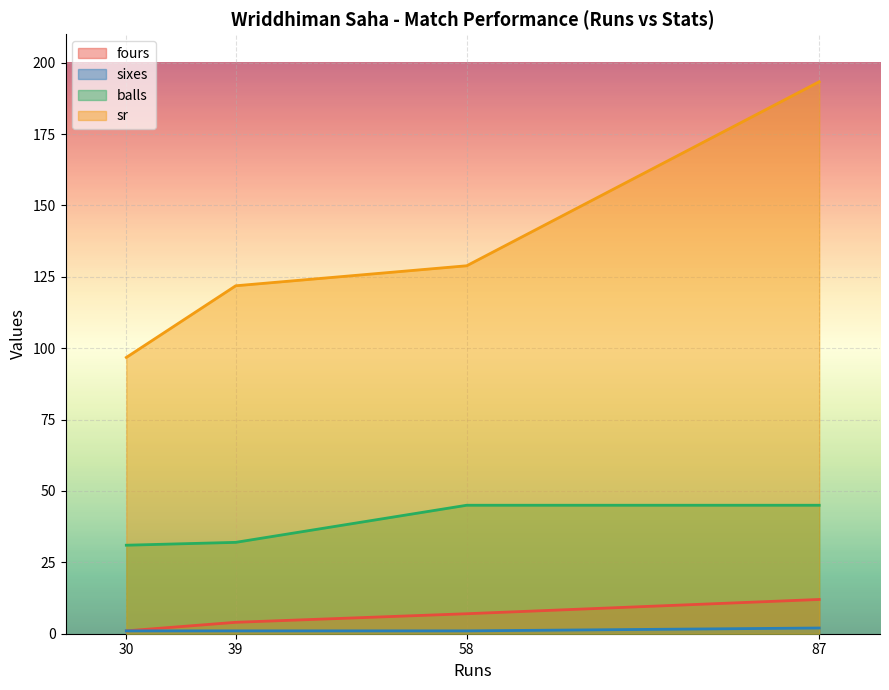

Rank the categories by balls value from highest to lowest.

58, 87, 39, 30